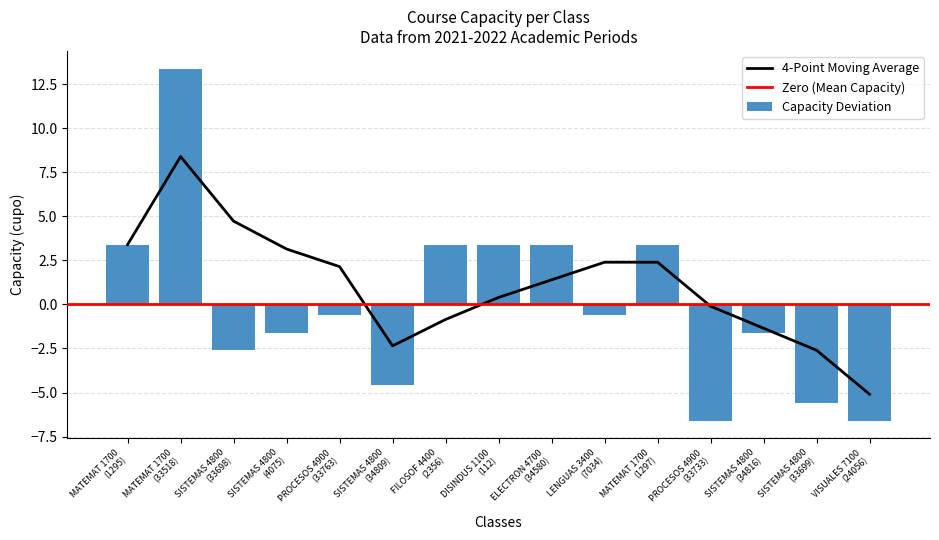

What value does the data have at LENGUAS 3400
(7034)?

-0.6